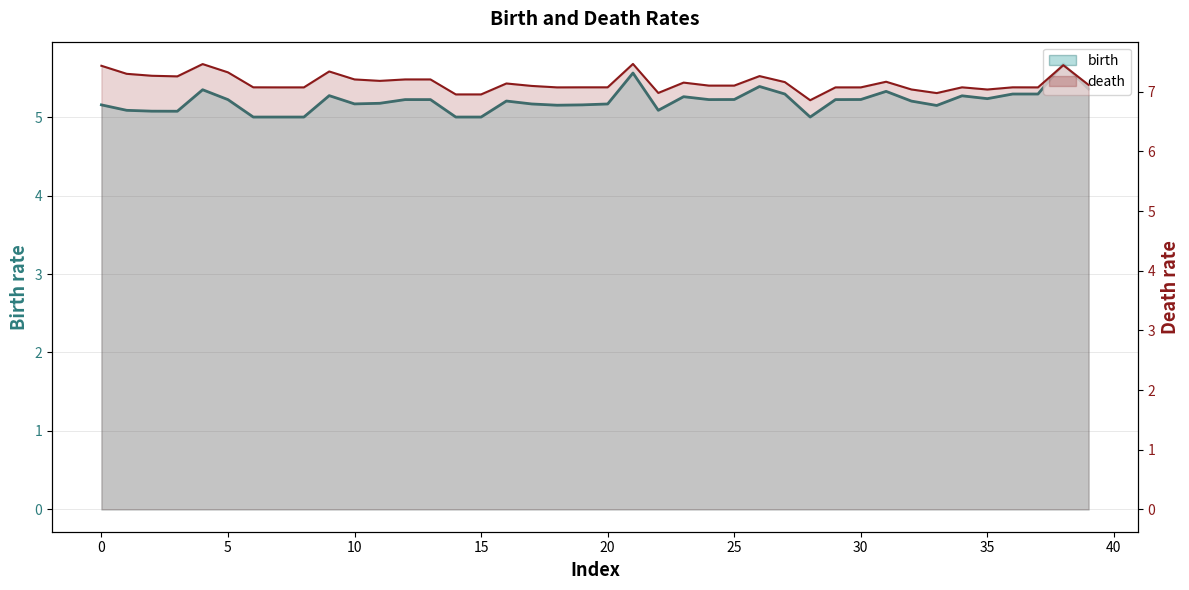

Reading left to right, what are all the values shown in this chart?

birth_line: 5.2	5.1	5.1	5.1	5.3	5.2	5.0	5.0	5.0	5.3	5.2	5.2	5.2	5.2	5.0	5.0	5.2	5.2	5.2	5.2	5.2	5.6	5.1	5.3	5.2	5.2	5.4	5.3	5.0	5.2	5.2	5.3	5.2	5.1	5.3	5.2	5.3	5.3	5.7	5.4
death_line: 7.4	7.3	7.3	7.3	7.5	7.3	7.1	7.1	7.1	7.3	7.2	7.2	7.2	7.2	7.0	7.0	7.1	7.1	7.1	7.1	7.1	7.5	7.0	7.2	7.1	7.1	7.3	7.2	6.9	7.1	7.1	7.2	7.0	7.0	7.1	7.0	7.1	7.1	7.4	7.1